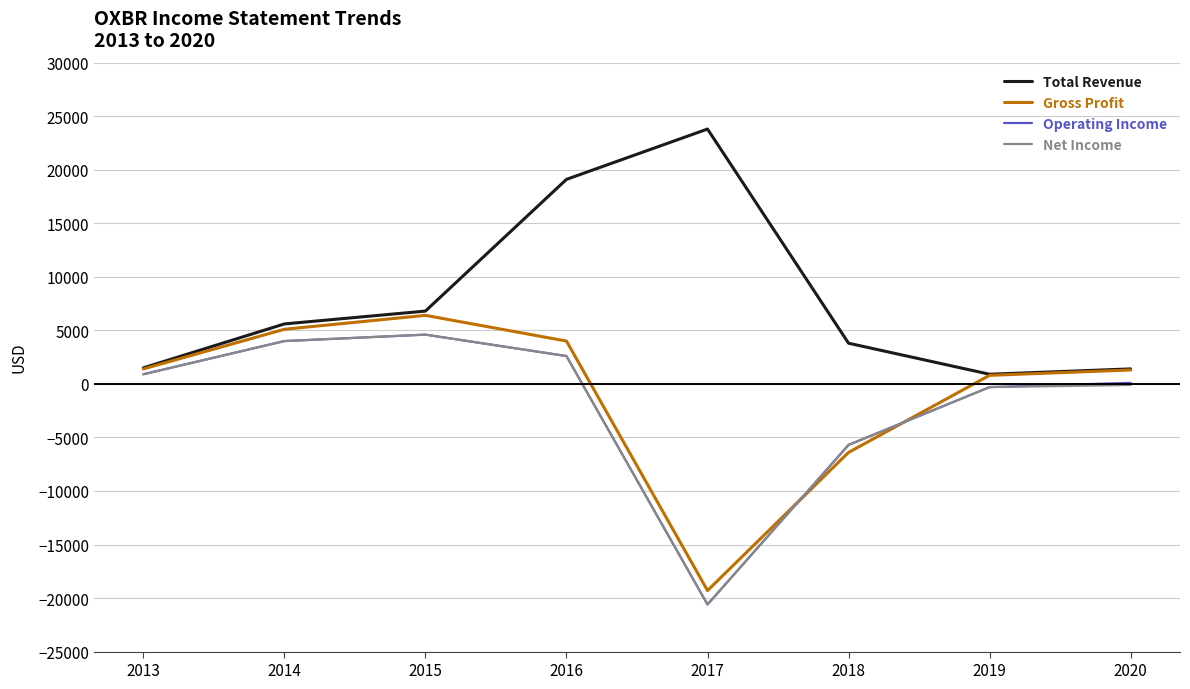

What is the minimum value for Gross Profit?

-19300